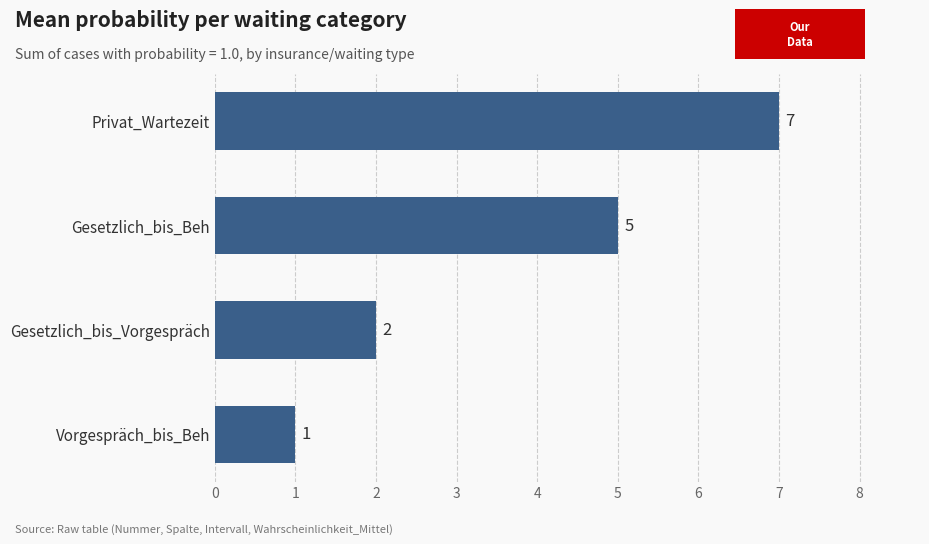

Reading bottom to top, what are all the values shown in this chart?

Vorgespräch_bis_Beh=1	Gesetzlich_bis_Vorgespräch=2	Gesetzlich_bis_Beh=5	Privat_Wartezeit=7